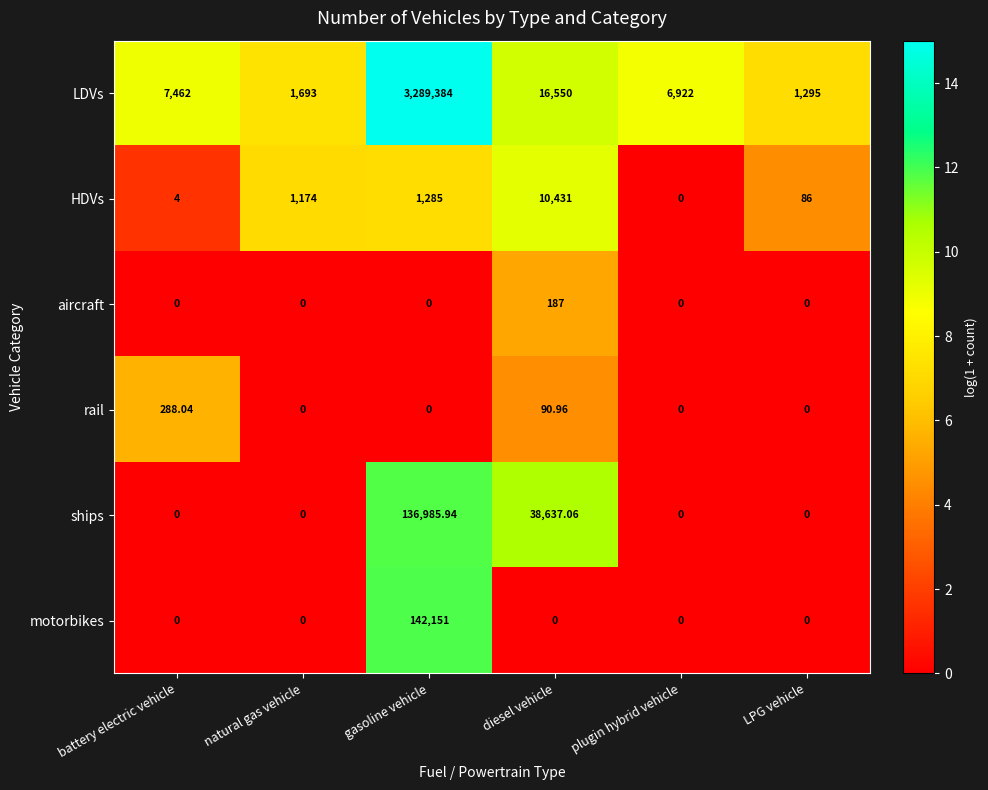

At which label is HDVs closest to 5215?

gasoline vehicle